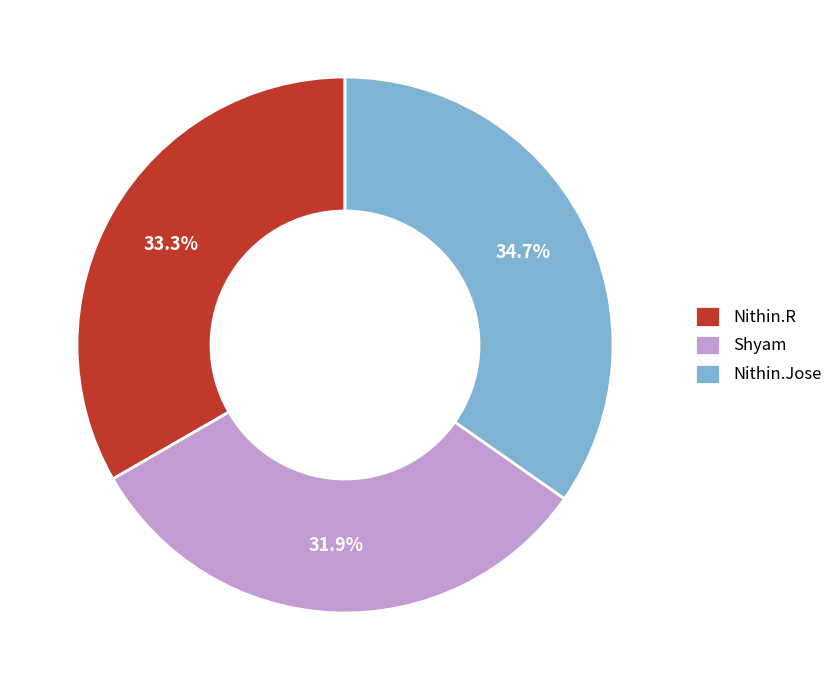

True or false: Nithin.R accounts for 33% of the total.

True